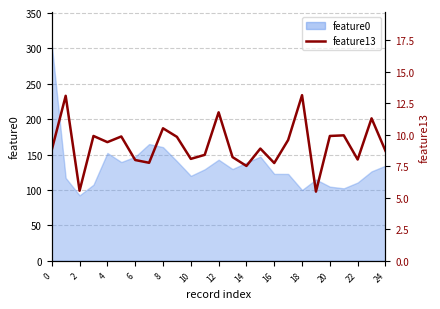

What is the value of the 7th point from the left?

8.0